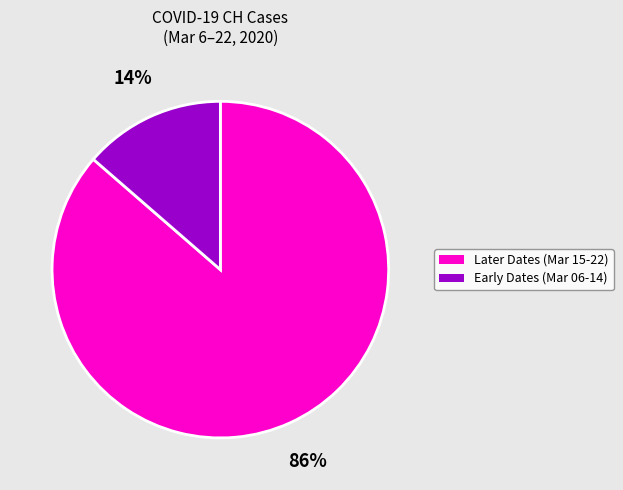

Does any single category account for the majority?

Yes